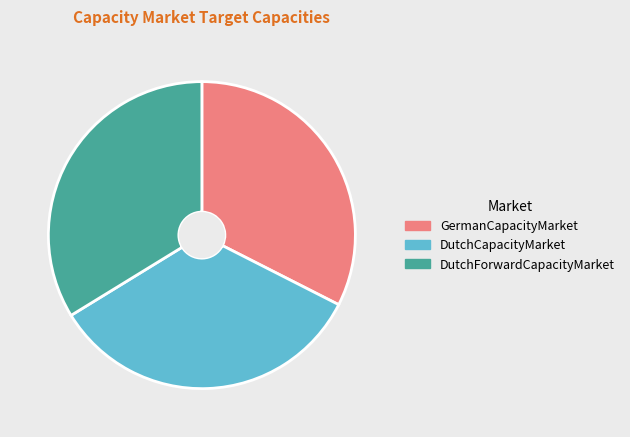

What is the smallest slice in the pie chart?

GermanCapacityMarket